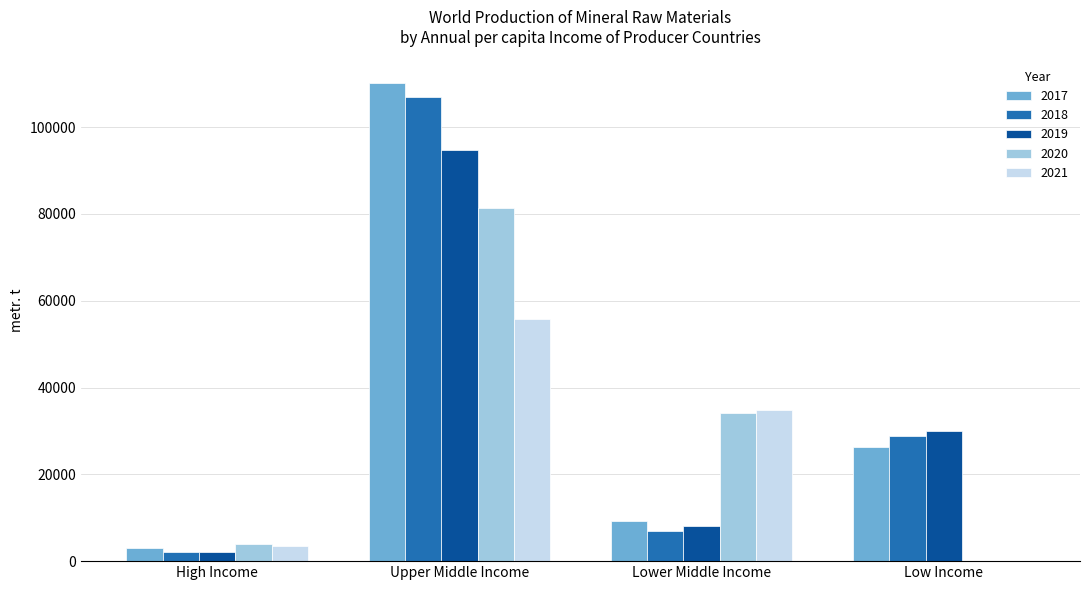

Which category has the highest value across all series?

Upper Middle Income